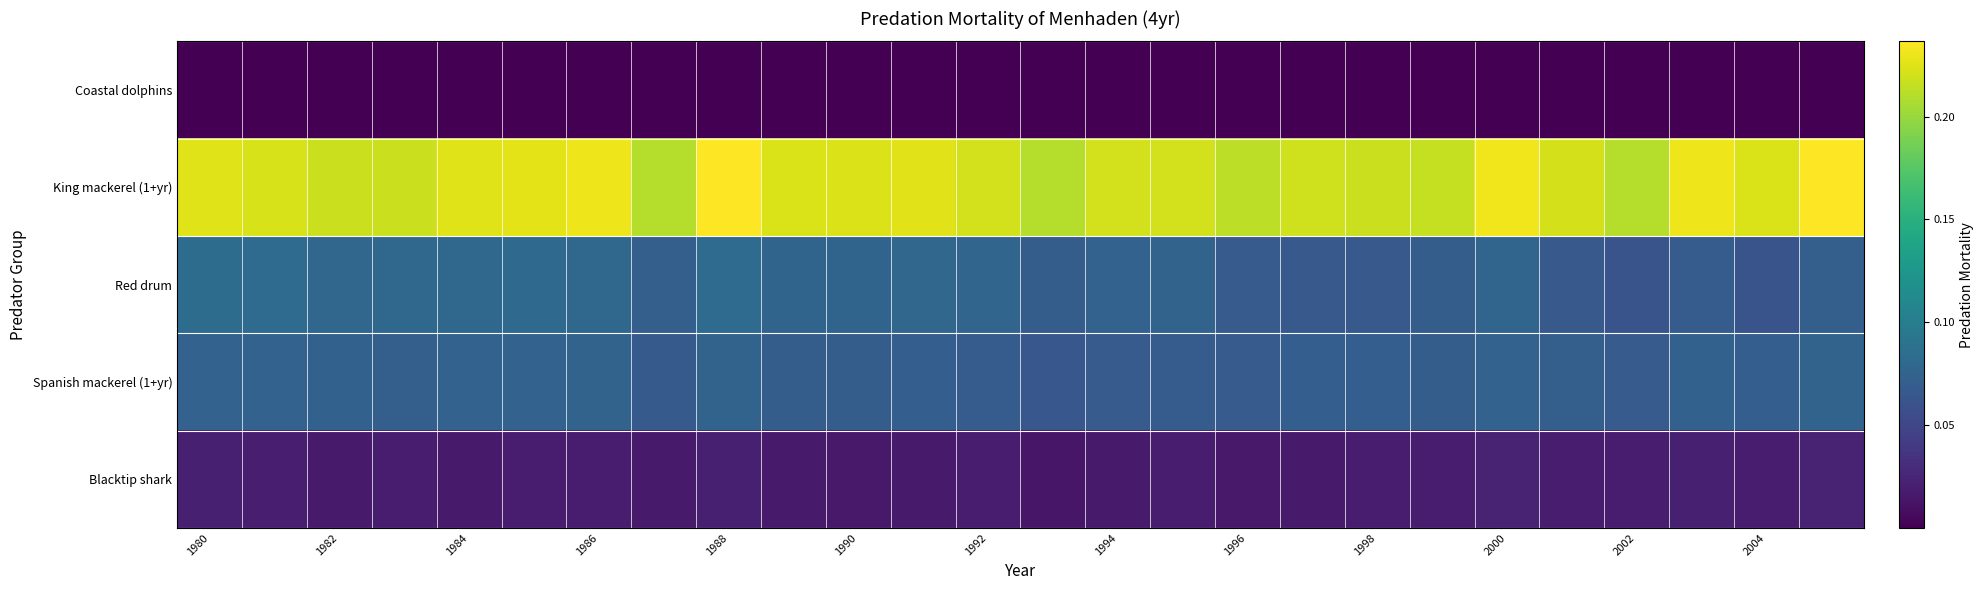

Which series has the largest total across all categories?

King mackerel (1+yr)